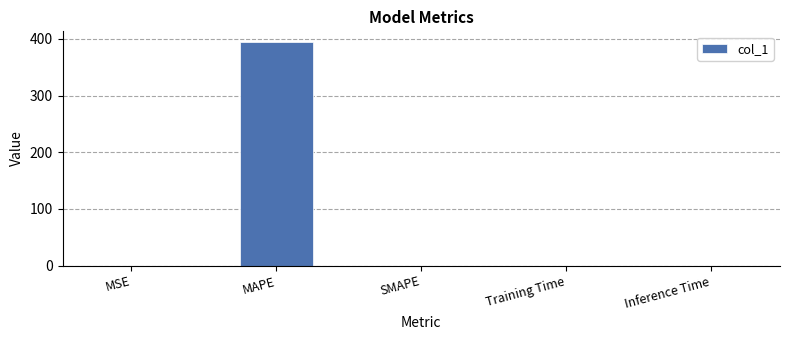

What is the greatest value displayed?

393.7